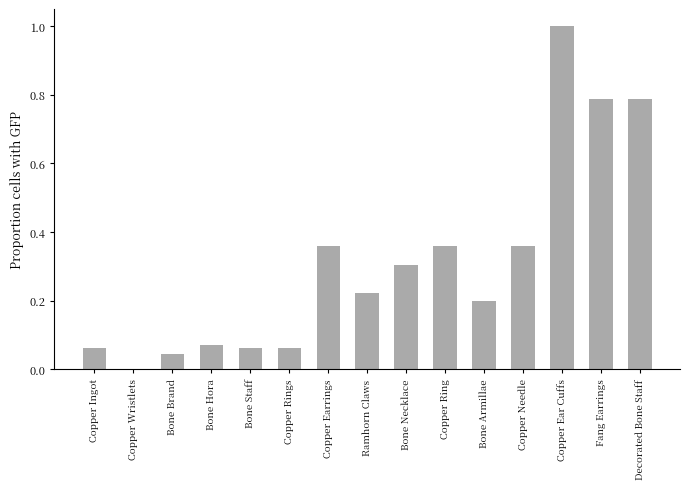

What is the maximum value shown in the chart?

1.0